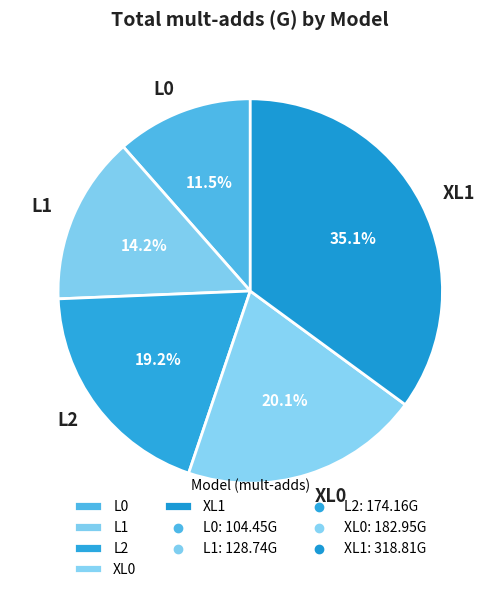

To the nearest percent, what portion does L1 represent?

14%